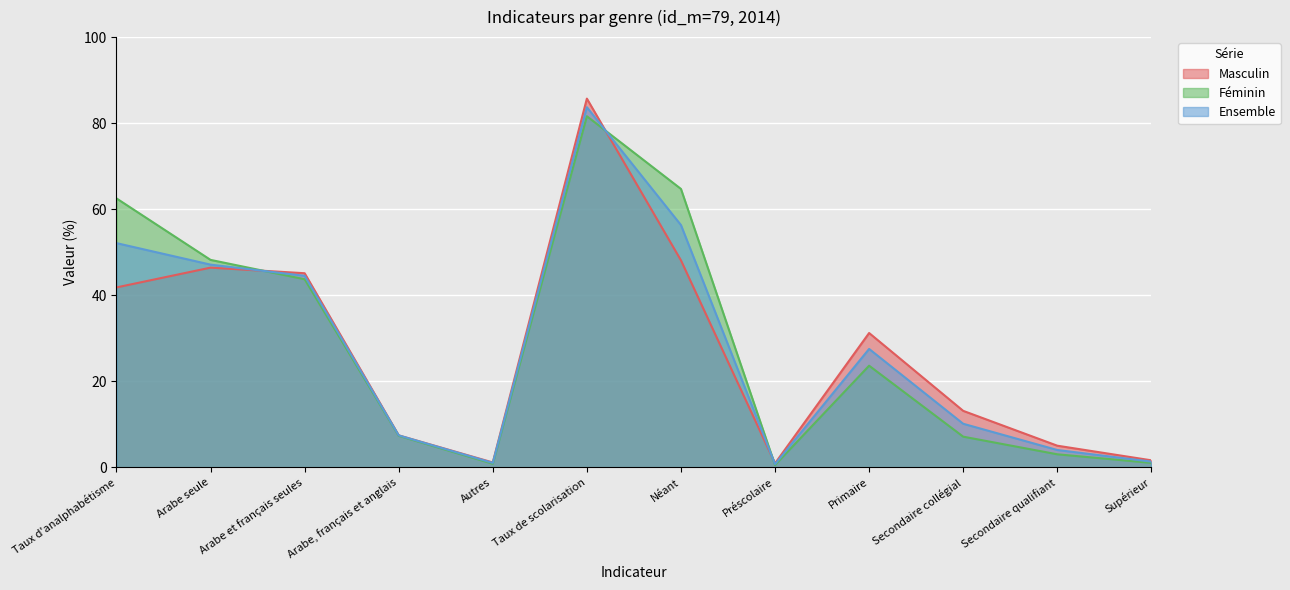

Which series has the largest total across all categories?

Féminin